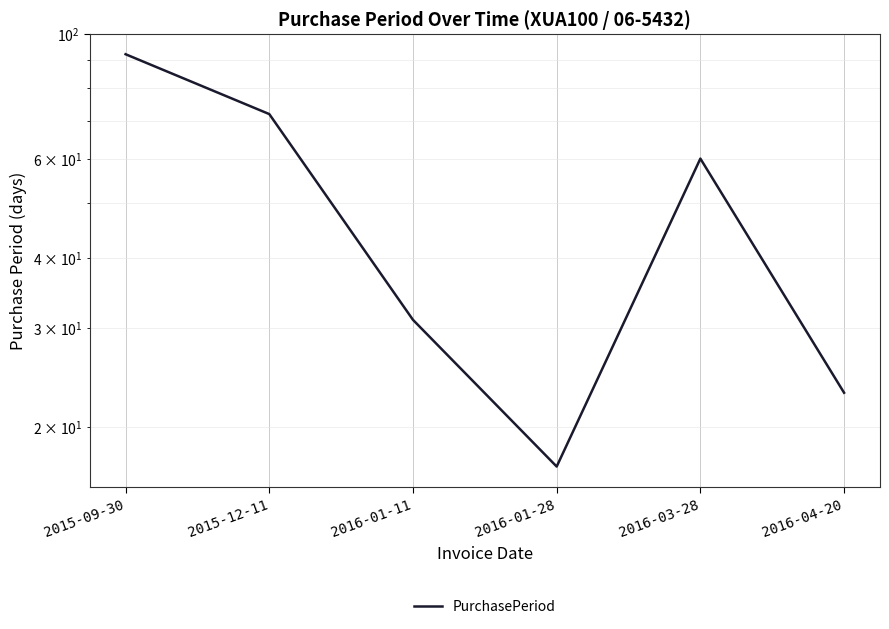

The value at 2016-04-20 is 23. True or false?

True